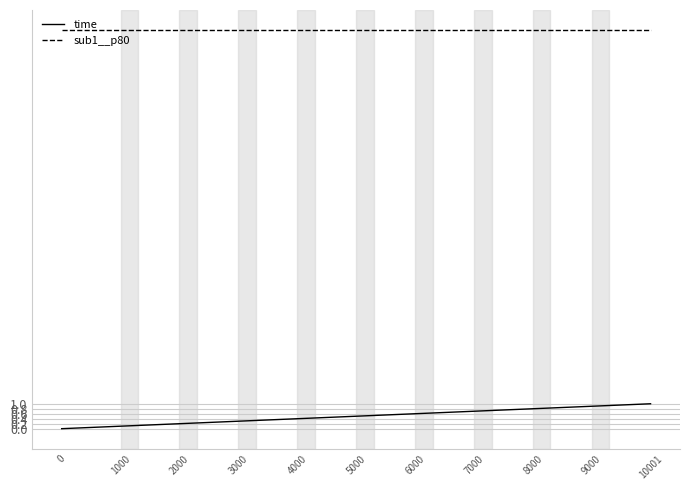

What is the difference between the maximum and second lowest values in the time series?

0.9